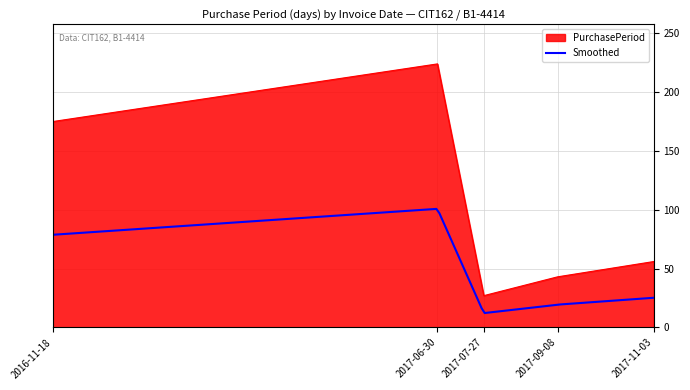

Approximately how many times larger is the value at 2017-07-27 compared to 2016-11-18?

0.2